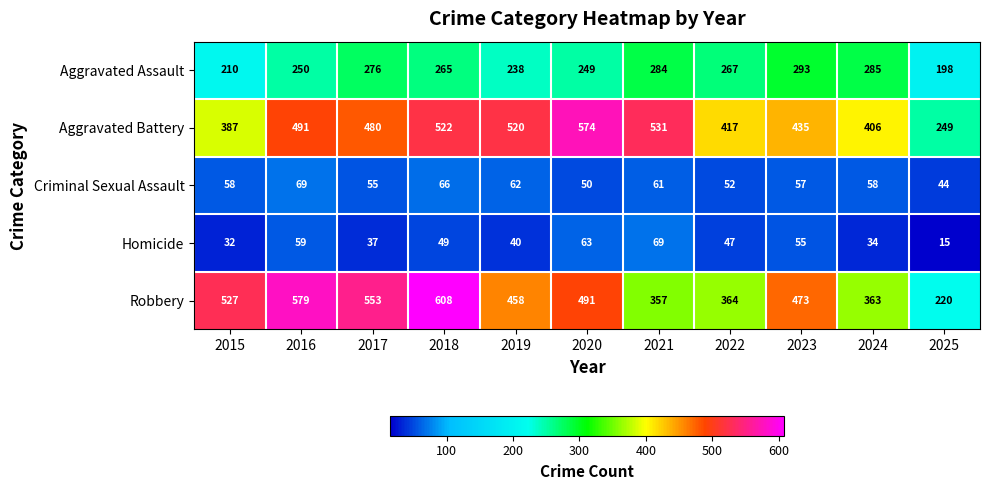

Which series changed the most between 2016 and 2018?

Aggravated Battery